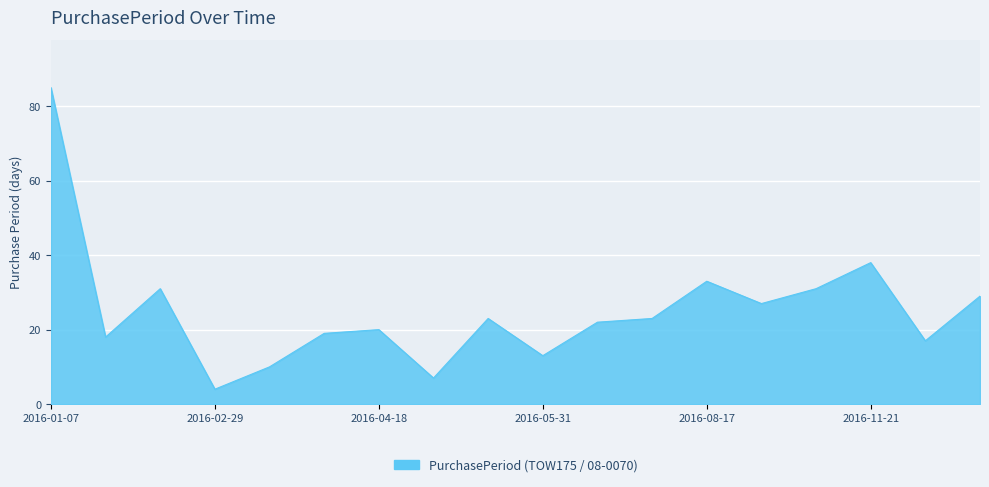

What is the maximum value shown in the chart?

85